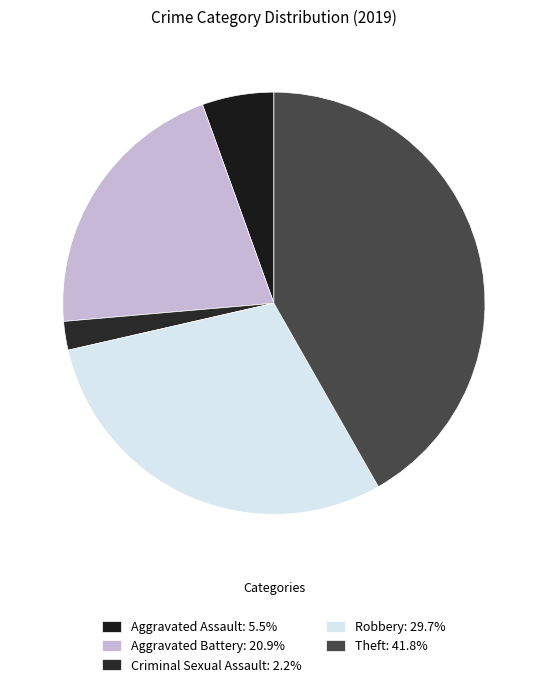

Which slice is the smallest?

Criminal Sexual Assault